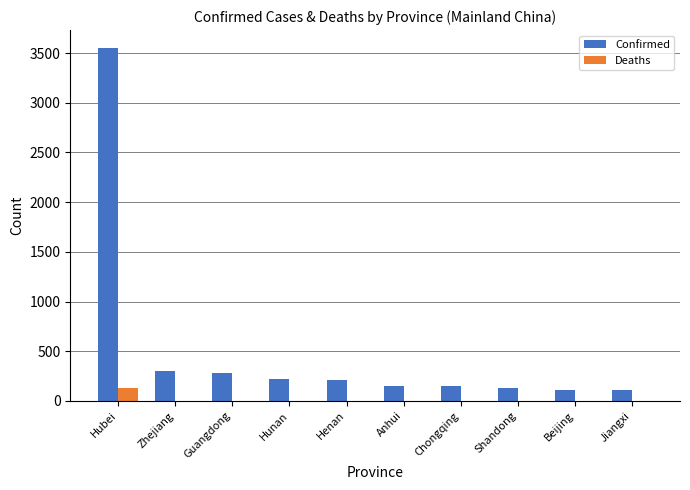

The Confirmed series shows 147 at Chongqing. True or false?

True